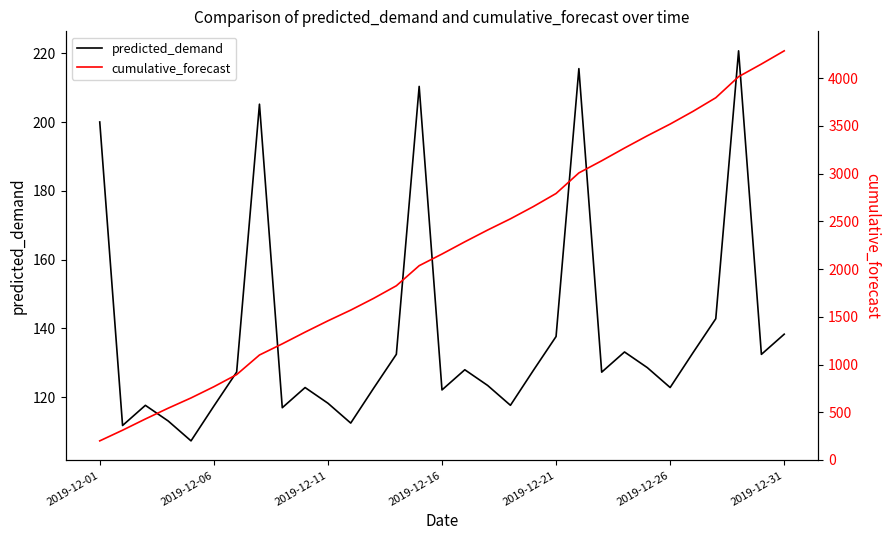

True or false: cumulative_forecast and predicted_demand intersect in this chart.

False